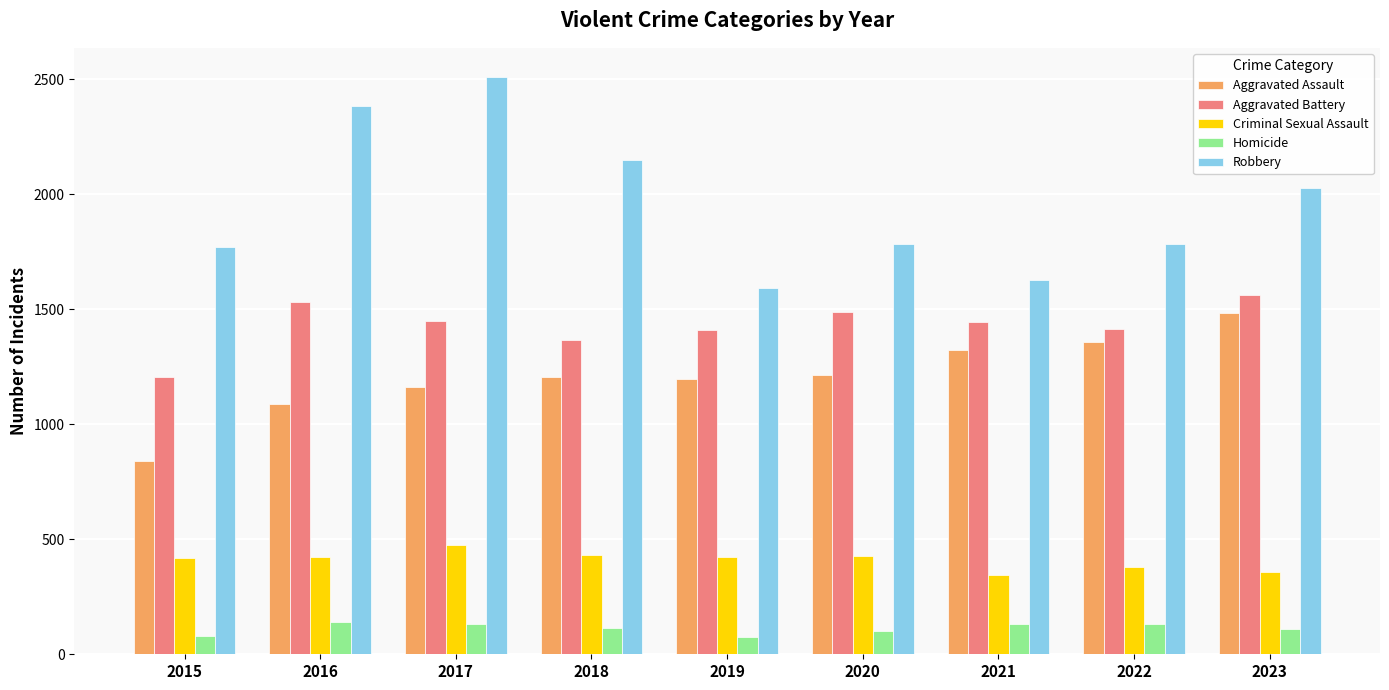

Does the chart contain any negative values?

No